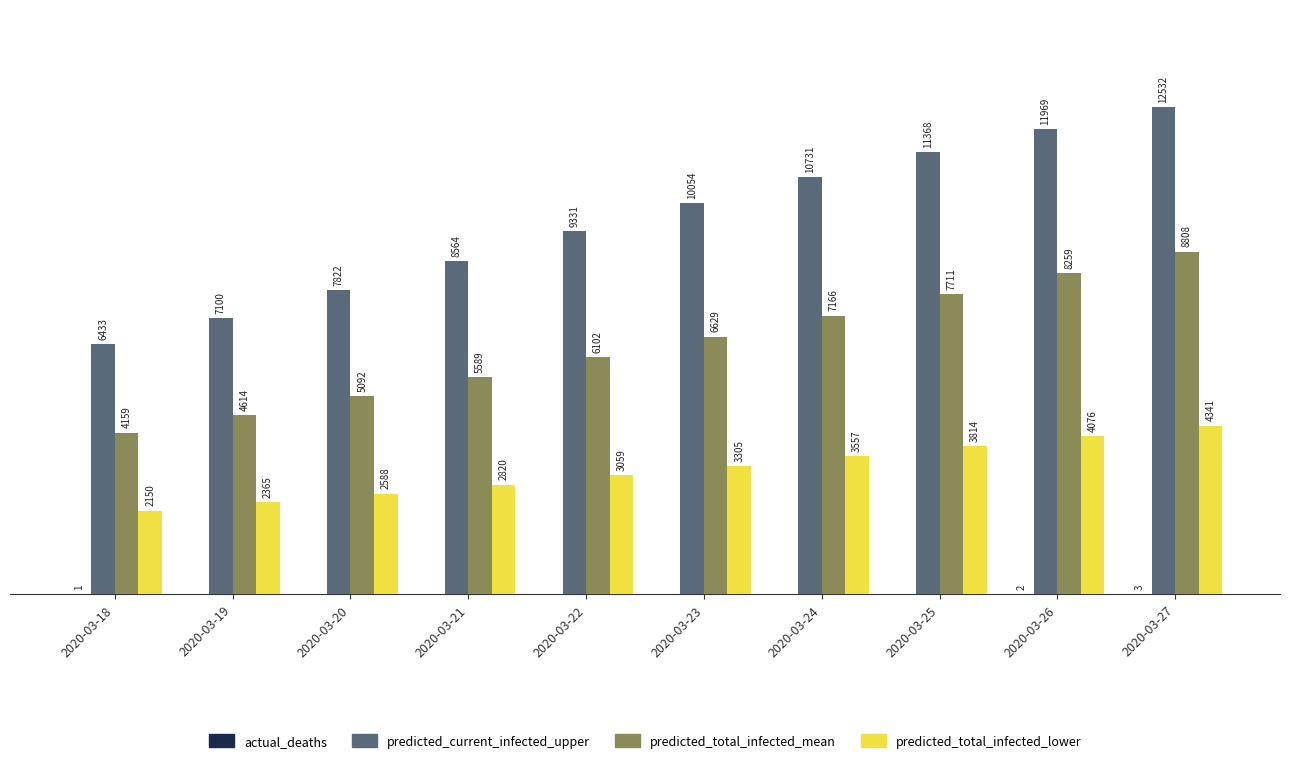

At which label is predicted_current_infected_upper closest to 9482?

2020-03-22